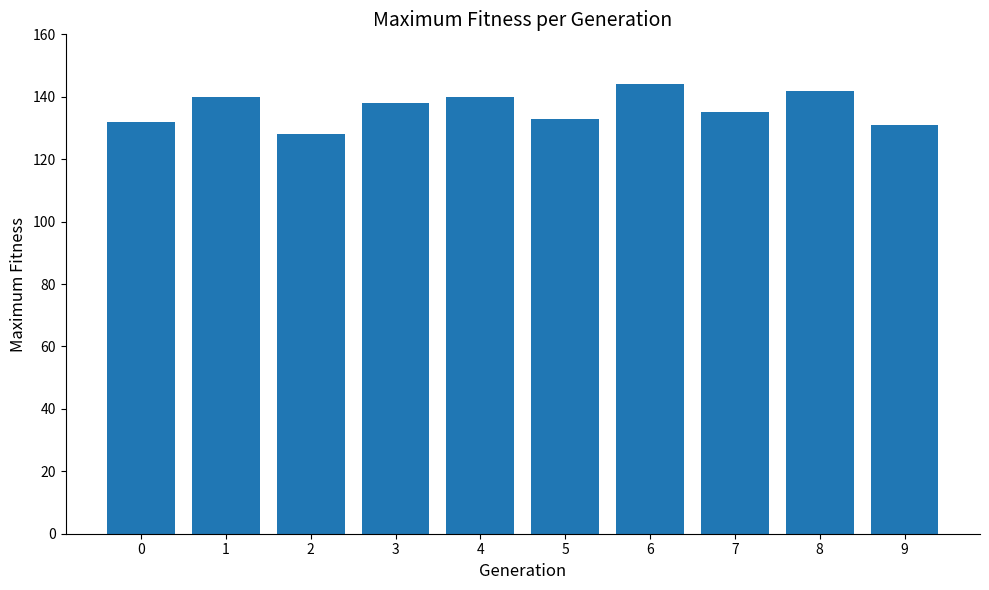

What is the sum of the values at 2 and 0?

260